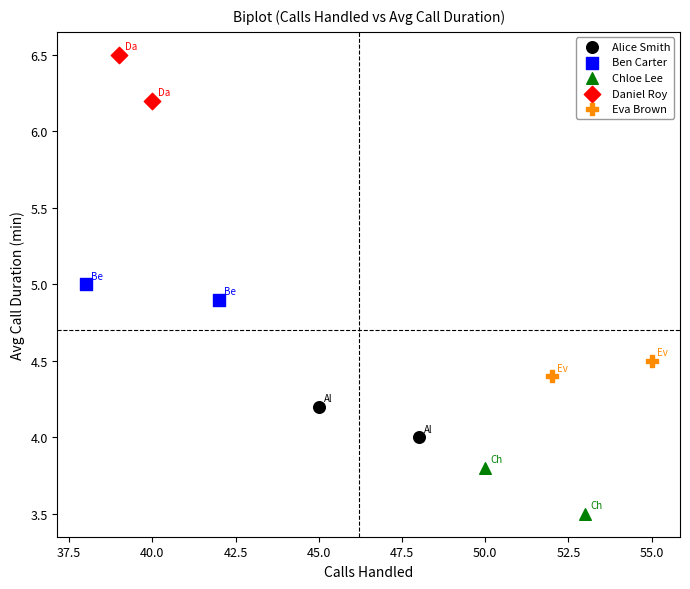

Which series contains the highest Y value?

Daniel Roy